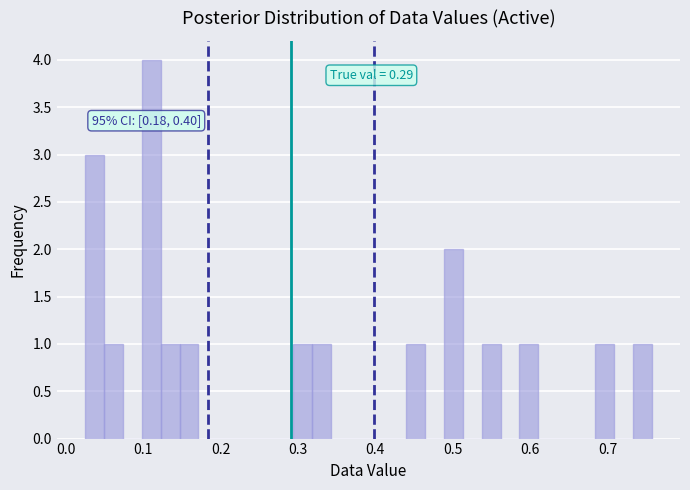

Read against the x-axis, roughly where is the centre of the tallest bar?

0.11